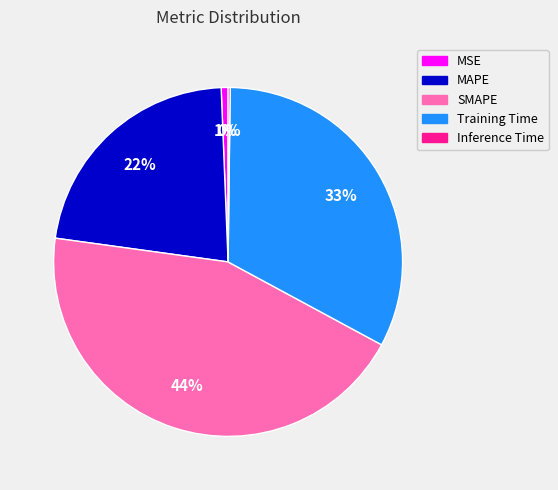

The Training Time slice represents 33% of the pie. True or false?

True